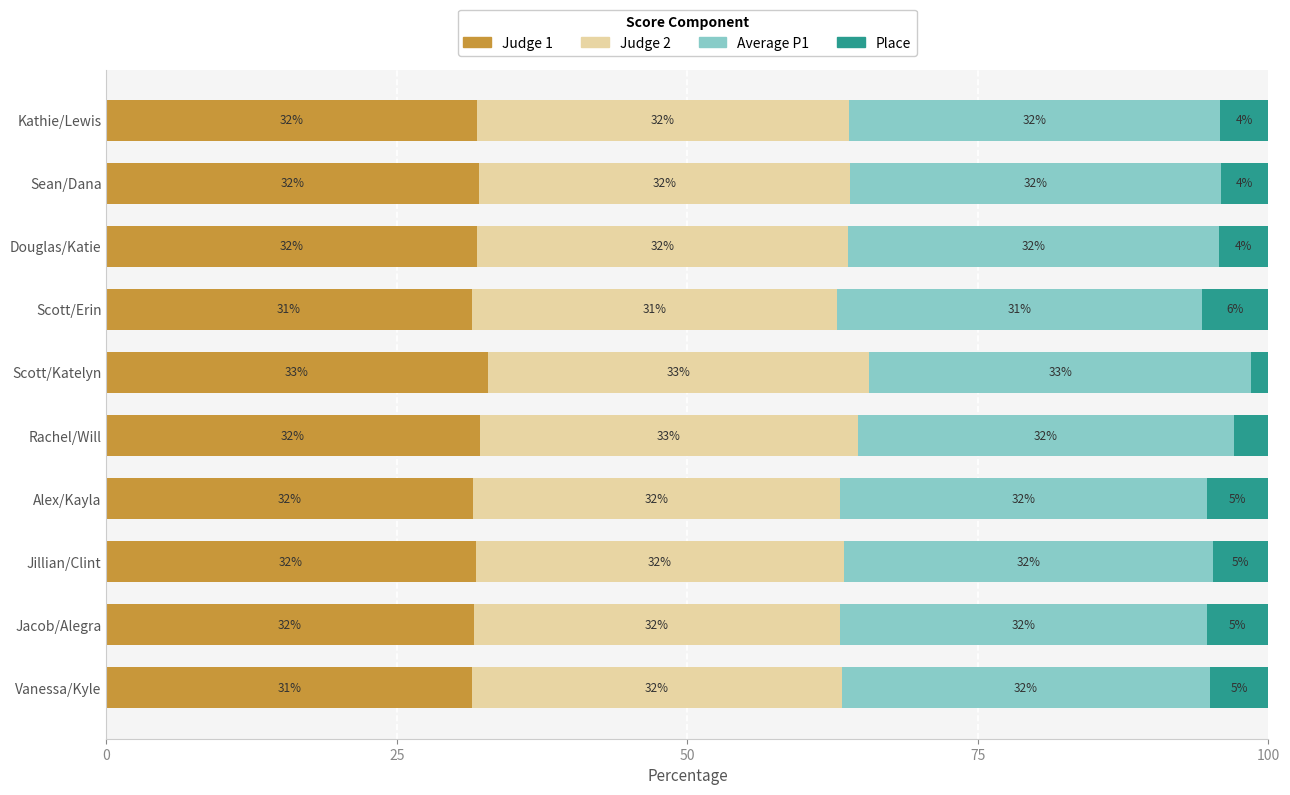

What is the approximate value of Judge 1 at Vanessa/Kyle?

31.5